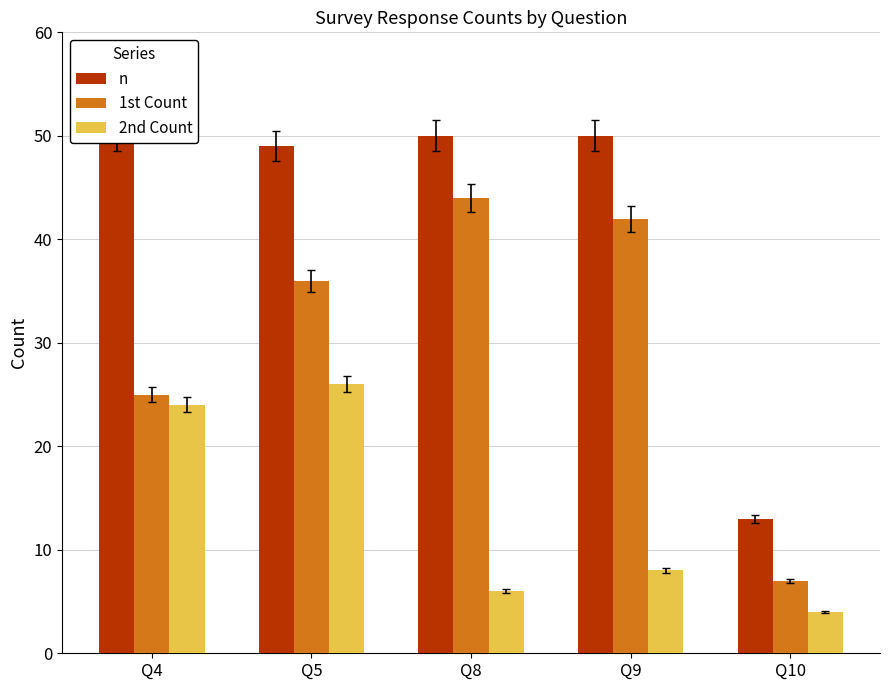

How many distinct data groups are displayed?

3